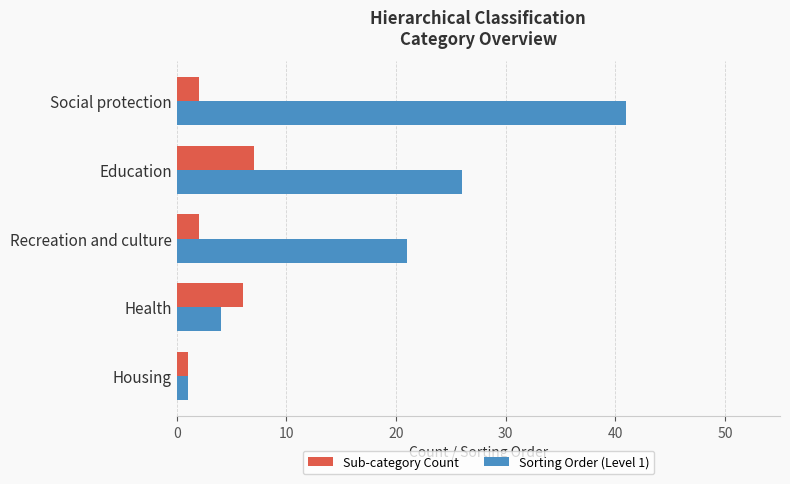

What is the sum of the Sub-category Count values at Social protection and Education?

9